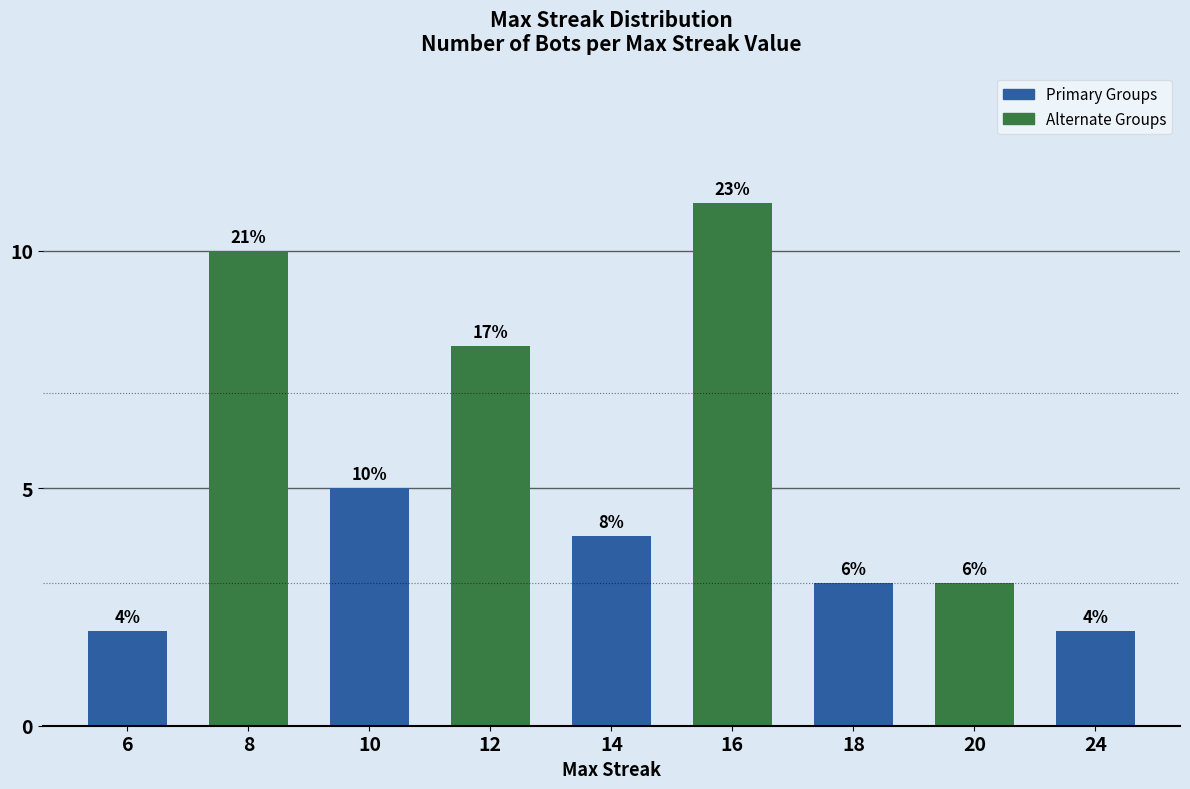

At which label is the value closest to 6?

10